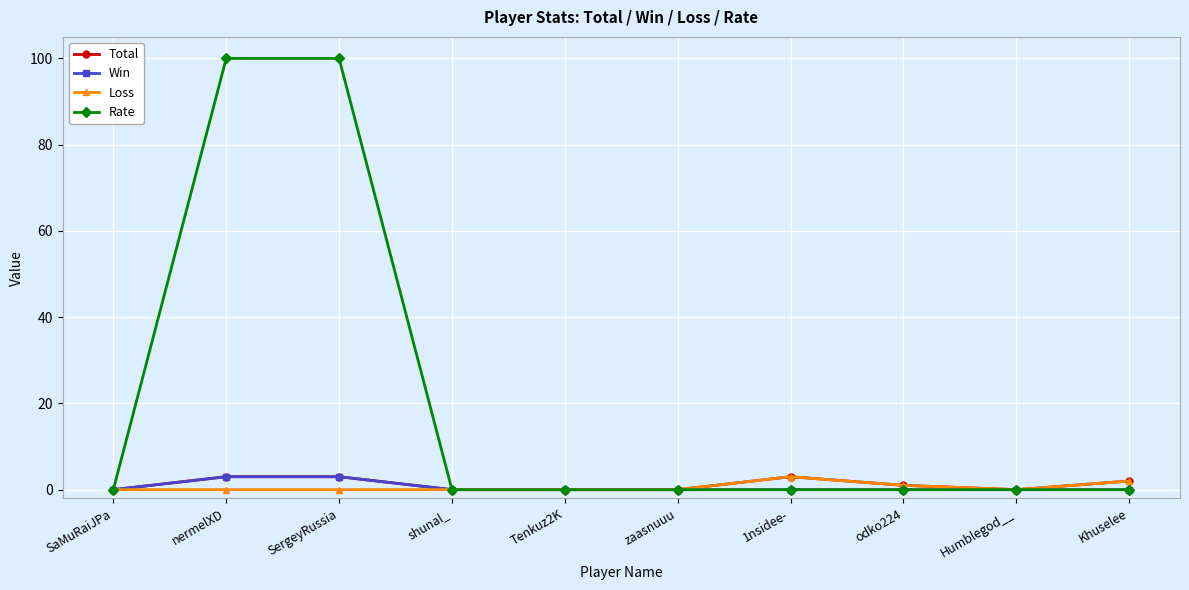

At how many categories does at least one series exceed 43?

2